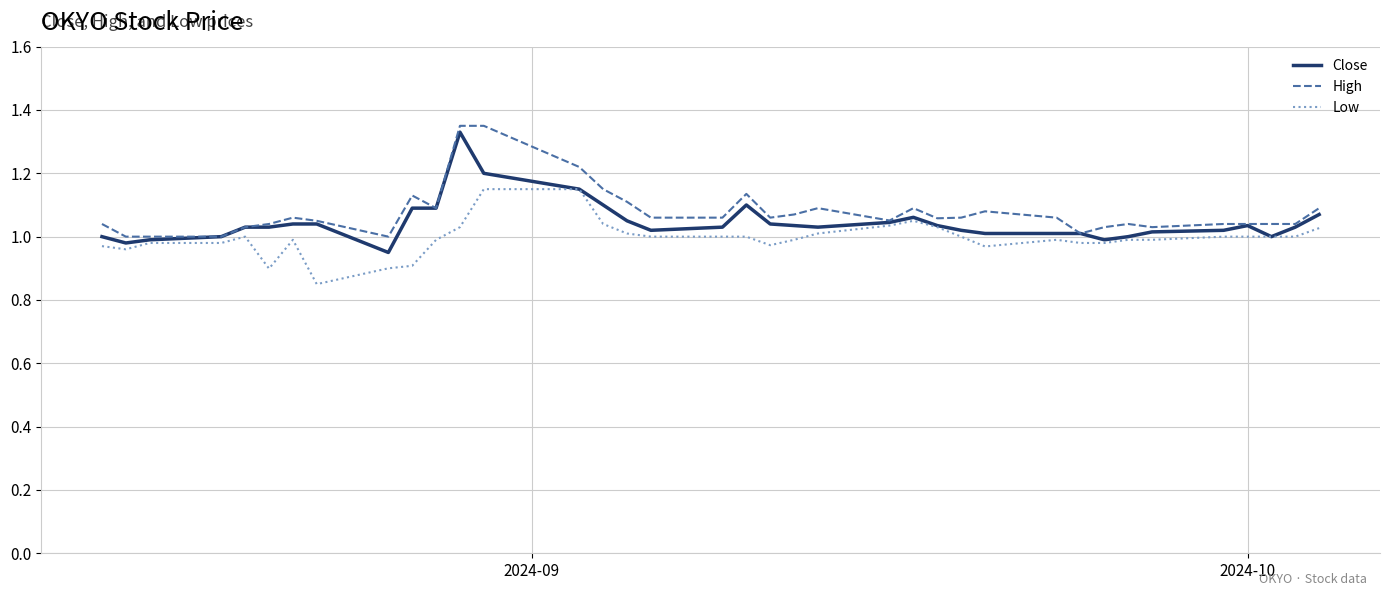

What is the difference between the second highest and minimum values in the High series?

0.4